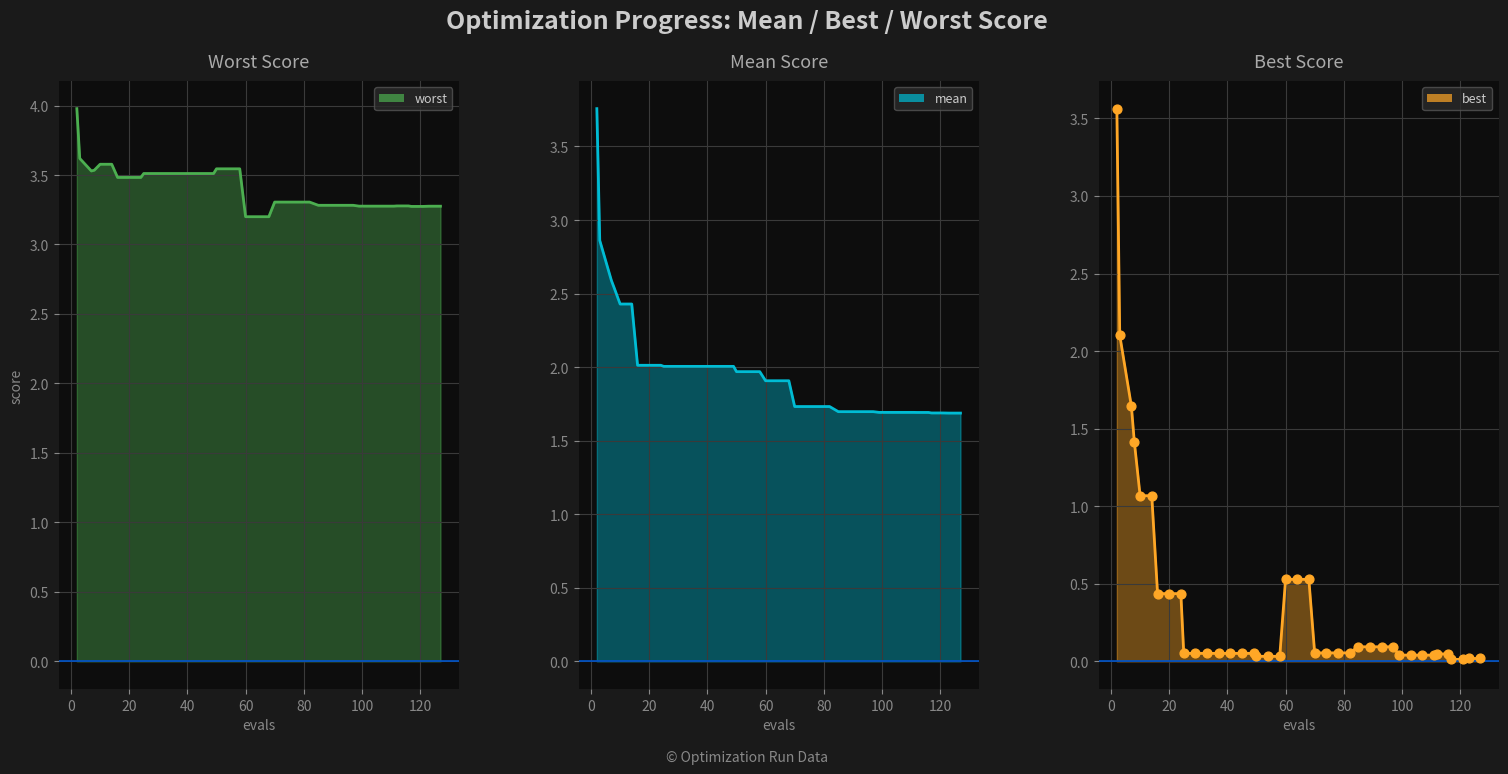

At which category is the sum across all series the highest?

2